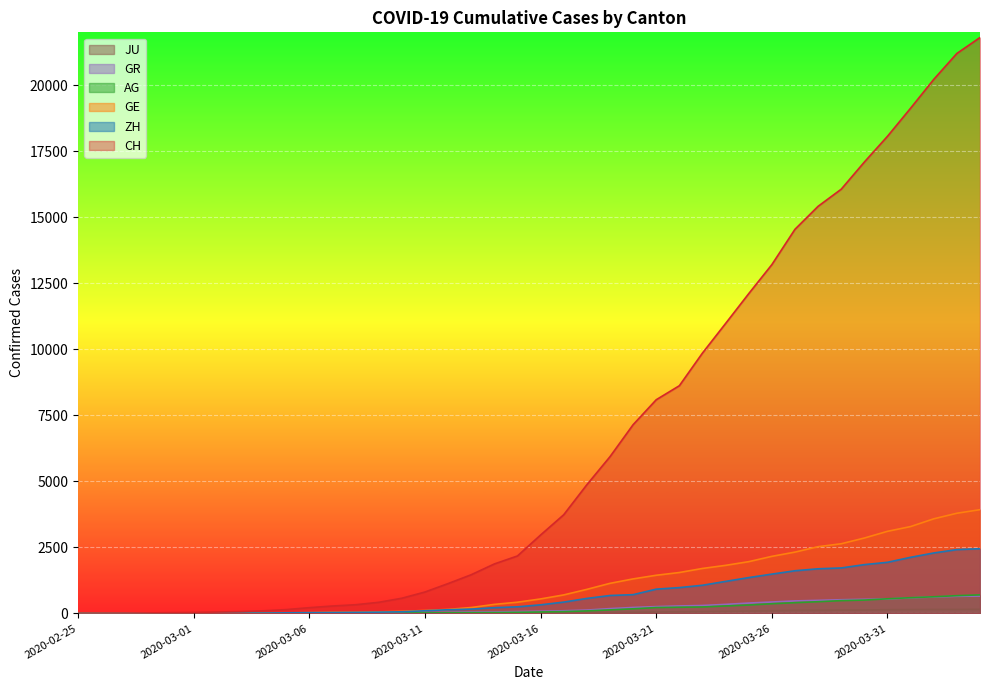

True or false: GR has more than 2 points higher than both neighbors.

False